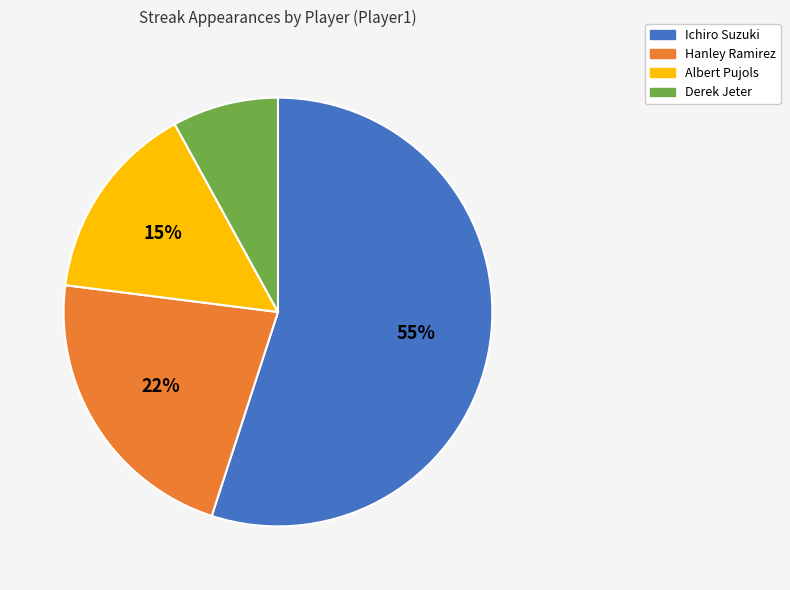

How many segments does this pie chart have?

4